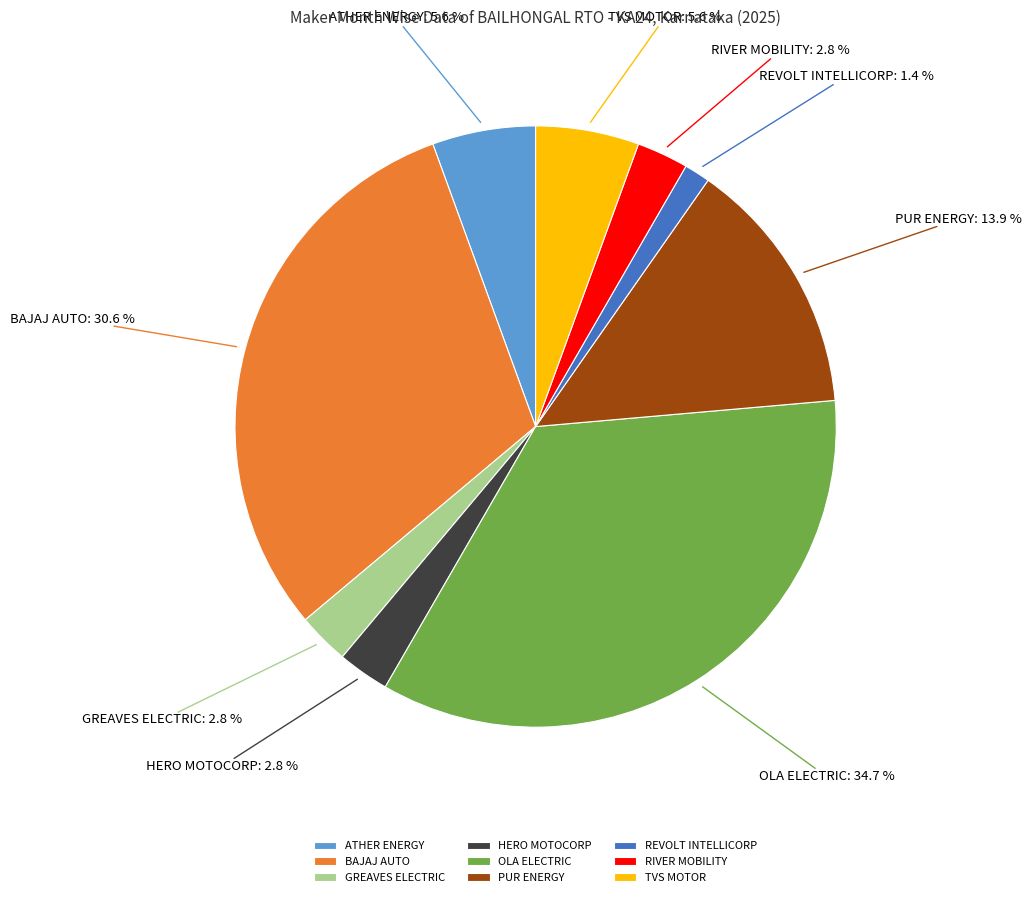

Which slice is the smallest?

REVOLT INTELLICORP